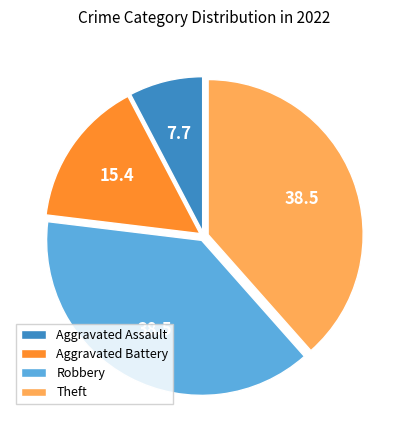

Combined, do Robbery and Aggravated Battery account for over 50%?

Yes